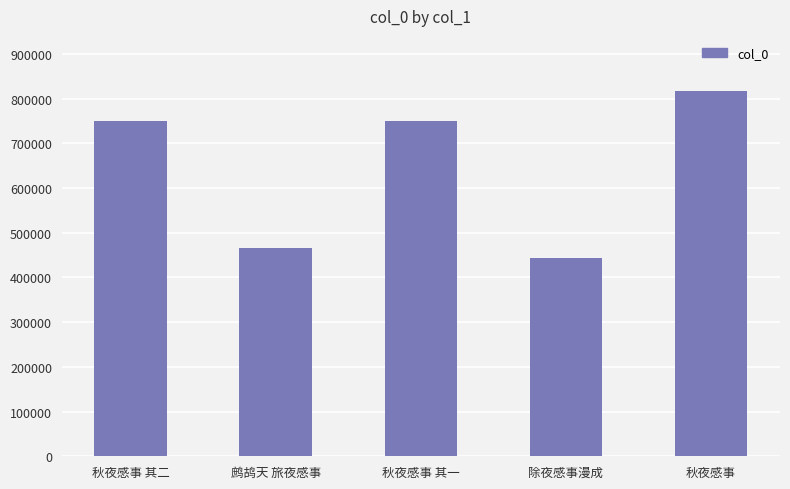

What is the difference between the maximum and minimum values?

373139